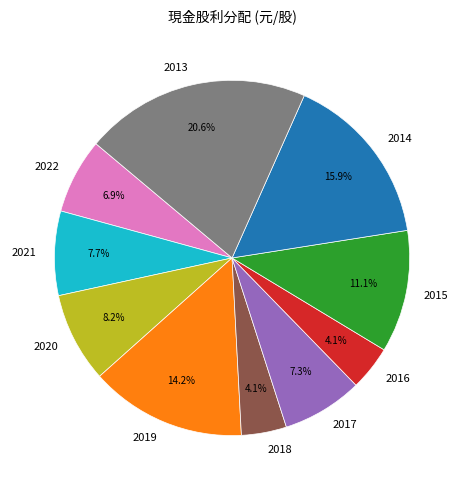

The 2013 slice represents 21% of the pie. True or false?

True